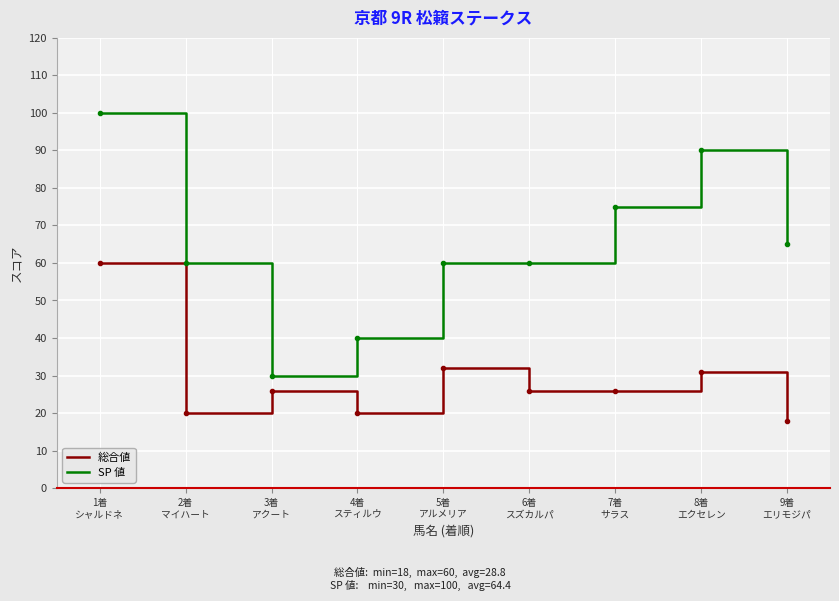

What is the difference between the second highest and second lowest values in the SP 値 series?

50